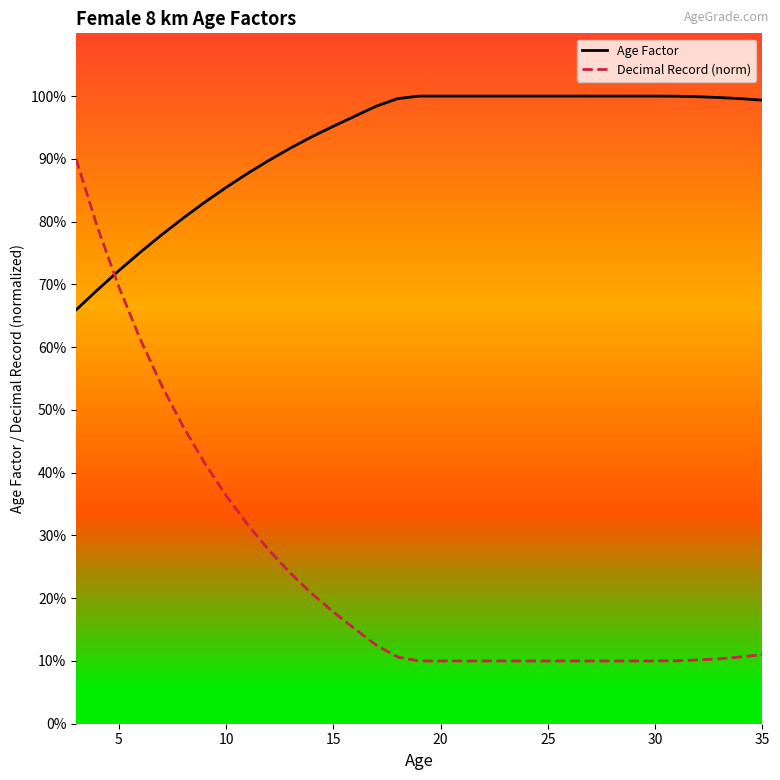

What are all the series names shown in the legend?

Age Factor, Decimal Record (norm)